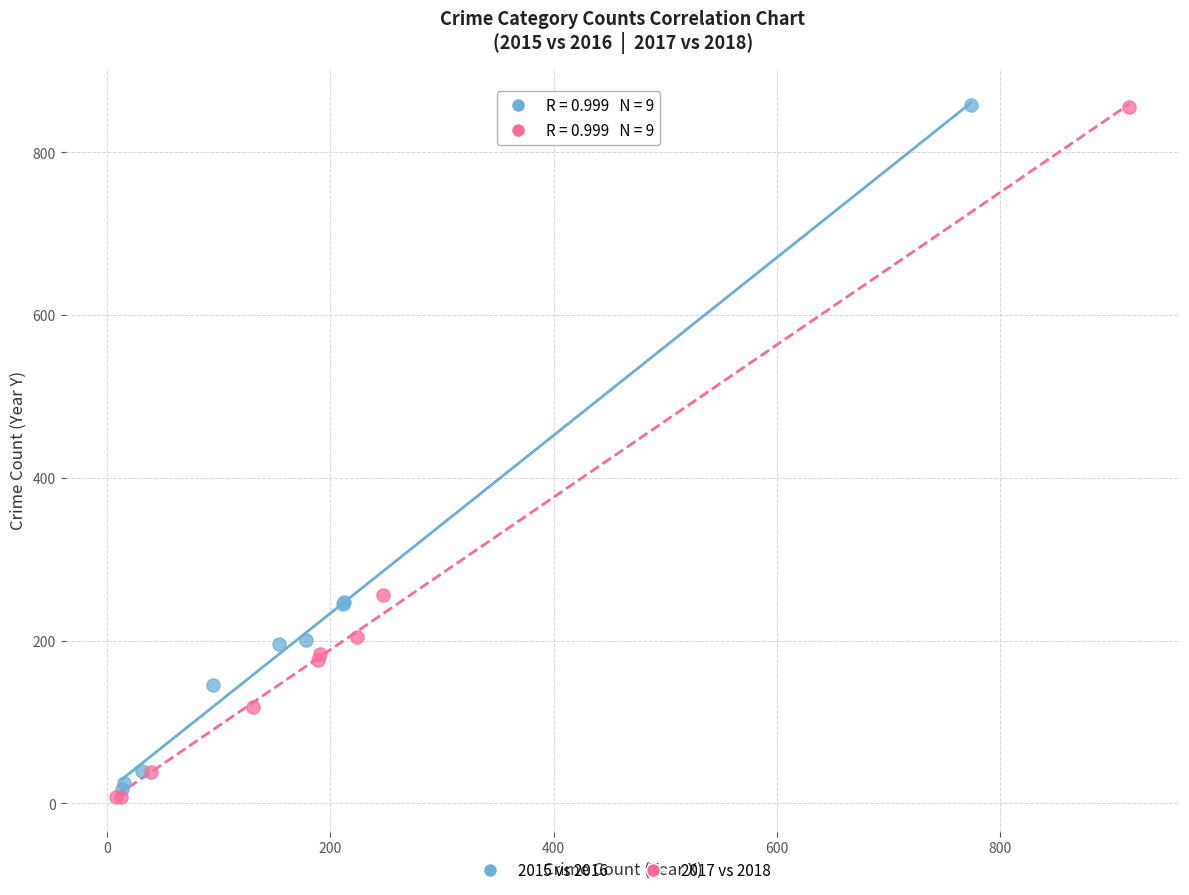

Which series has the largest Y range (max minus min)?

2017 vs 2018